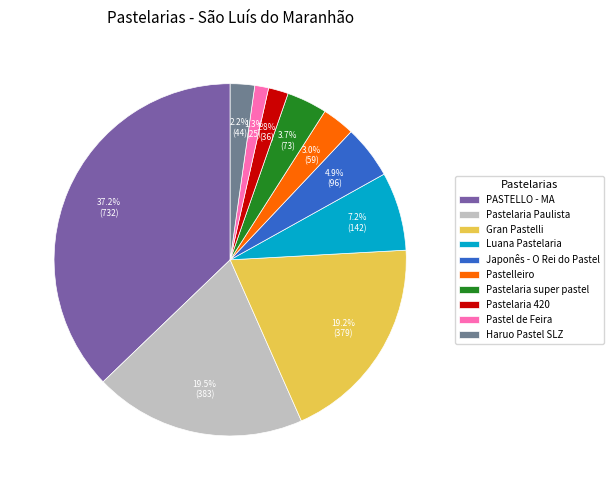

What percentage is the Haruo Pastel SLZ slice, to the nearest percent?

2%